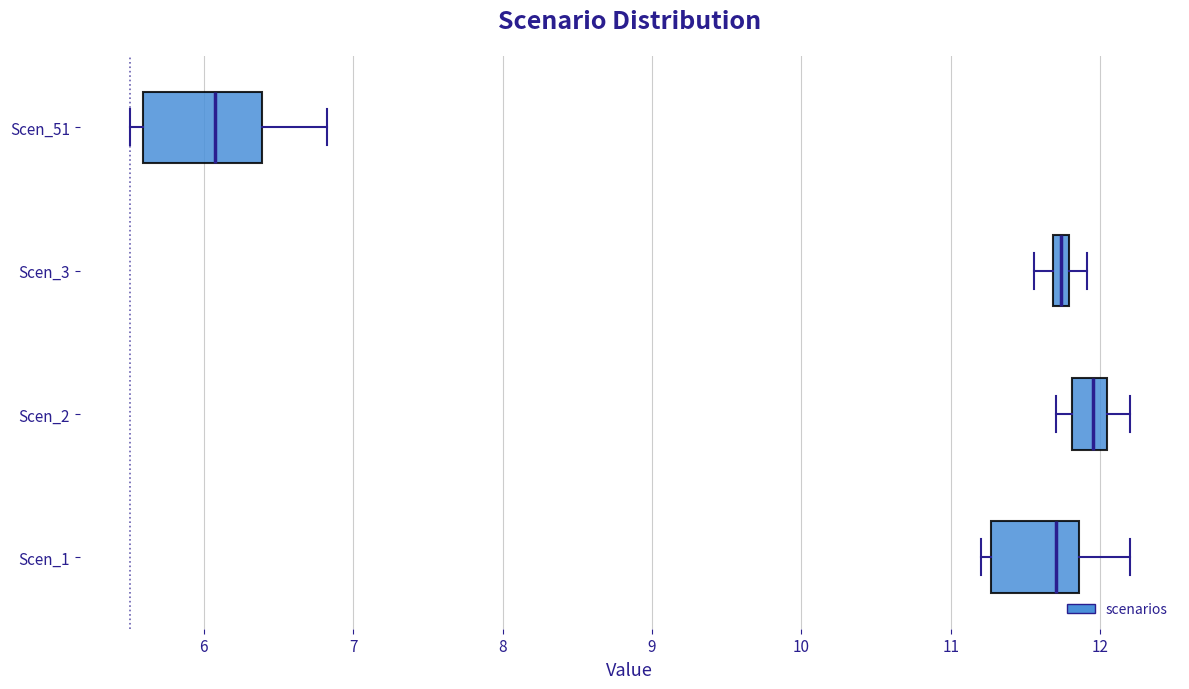

Where does the median line of the box for Scen_51 sit on the x-axis? The values are not printed on the chart, so give them approximately, as read against the axis.

6.1